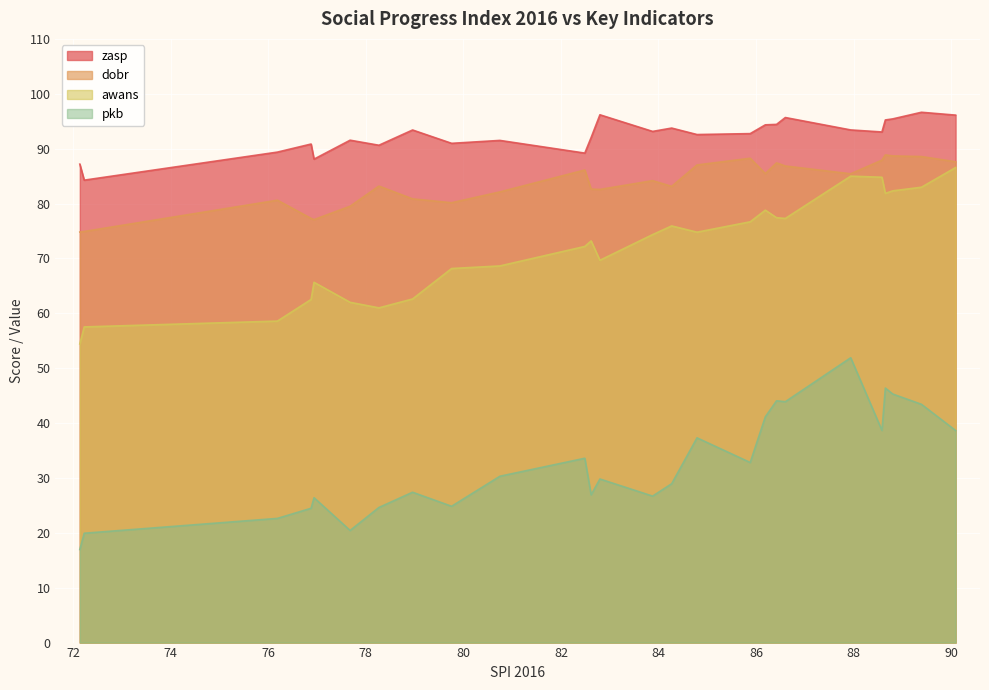

What position from the left is Slovakia?

19